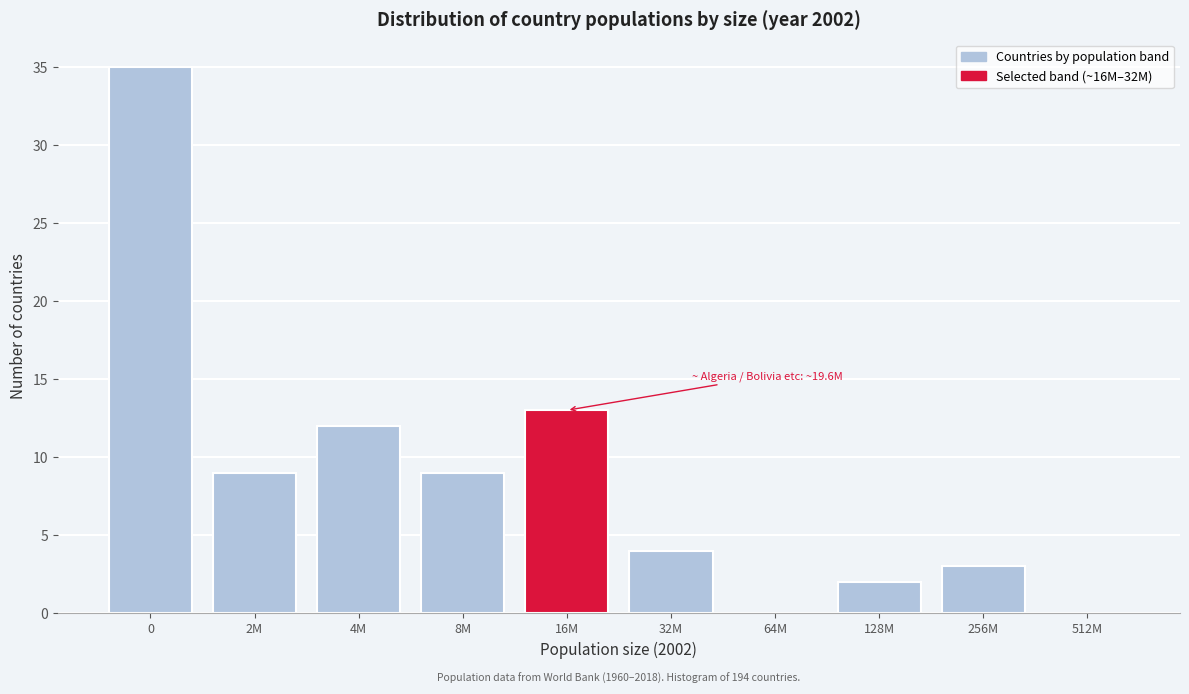

Reading right to left, what are all the values shown in this chart?

512M=0	256M=3	128M=2	64M=0	32M=4	16M=13	8M=9	4M=12	2M=9	0=35